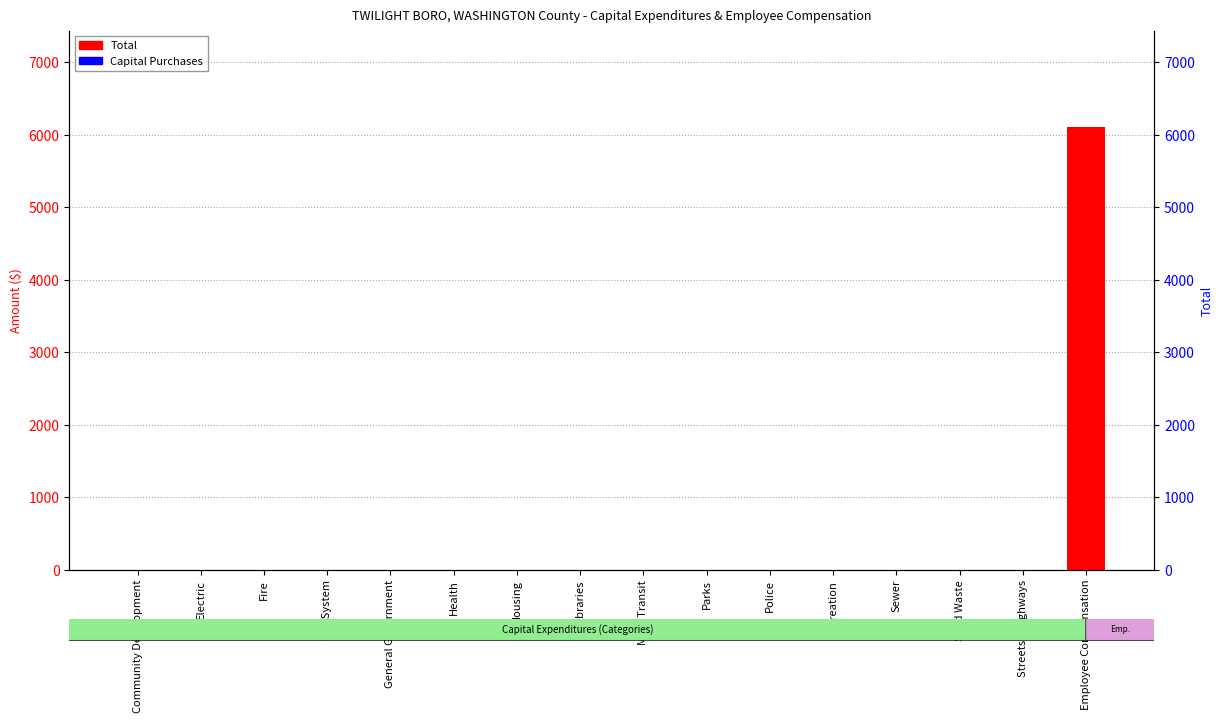

At which label does Total reach its minimum?

Community Development